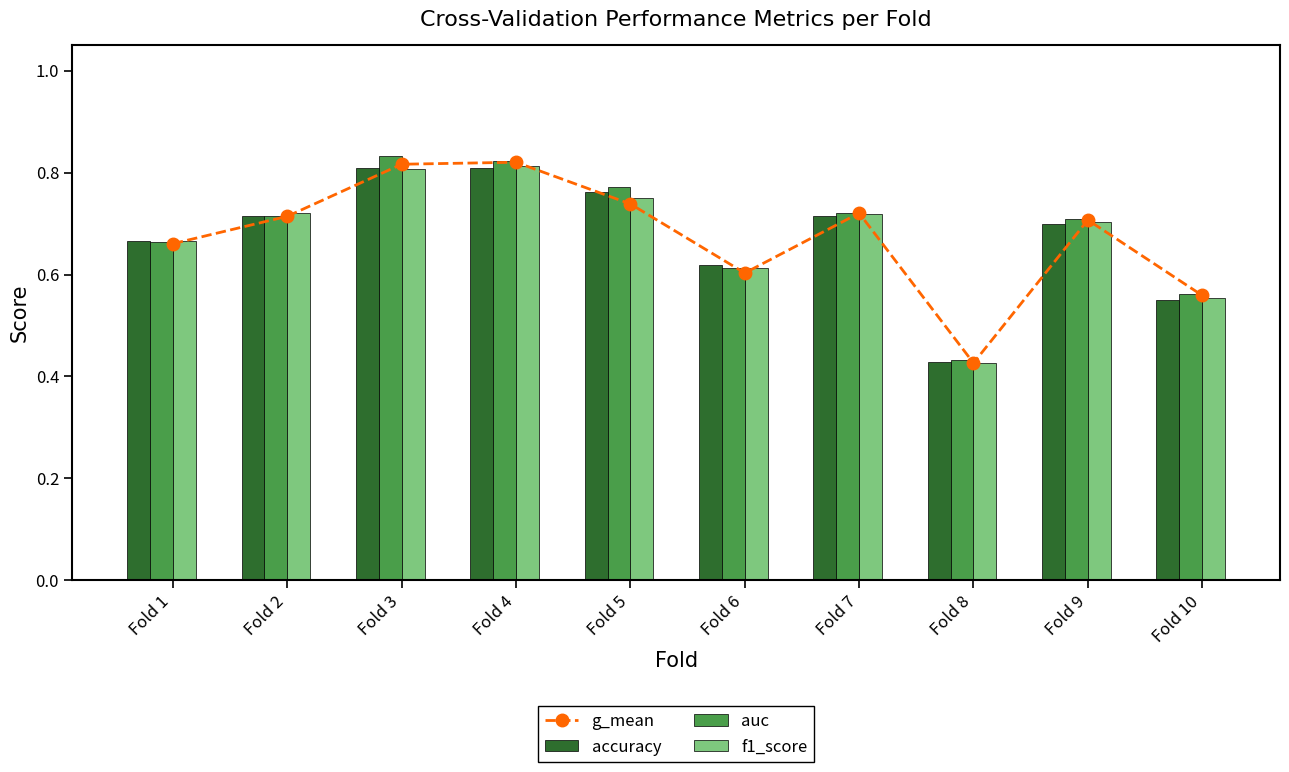

How many categories are shown in the chart?

10